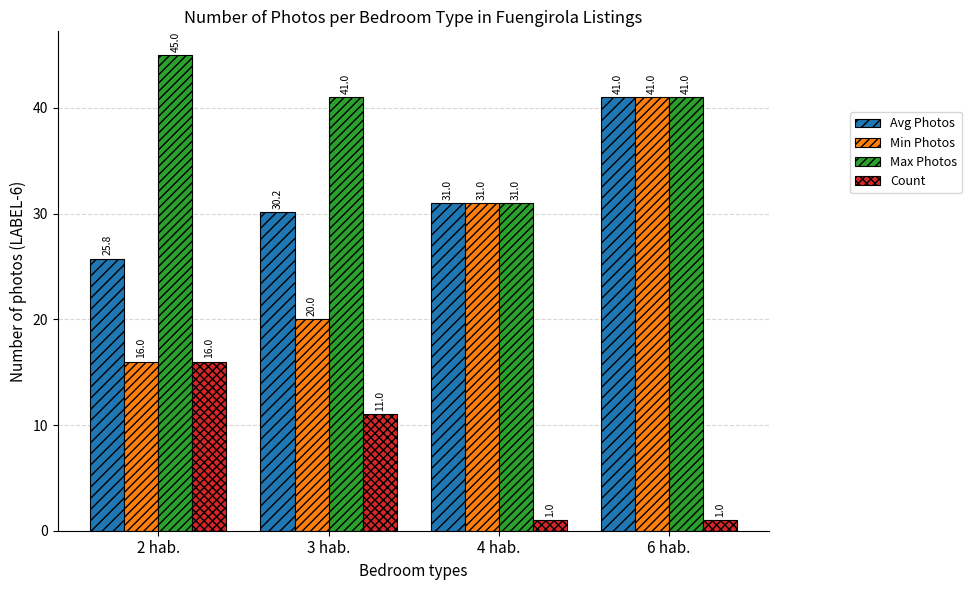

What is the highest value of the Avg Photos series?

41.0